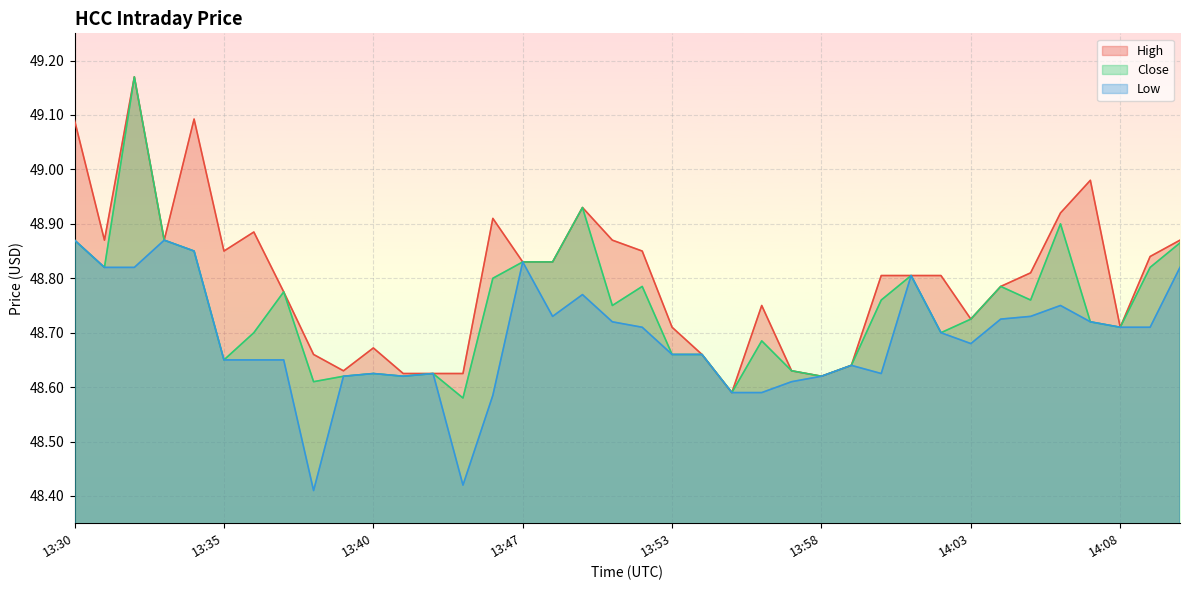

Does the chart display data point markers on the line(s)?

No